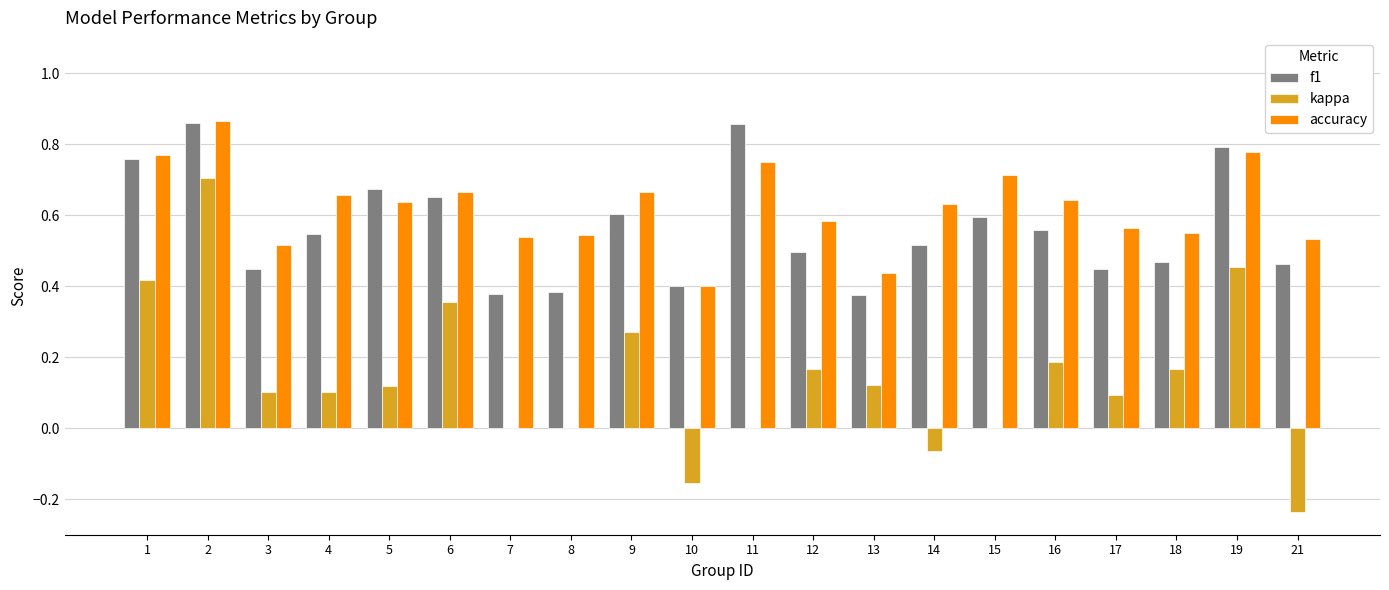

What is the sum of all accuracy values?

12.5